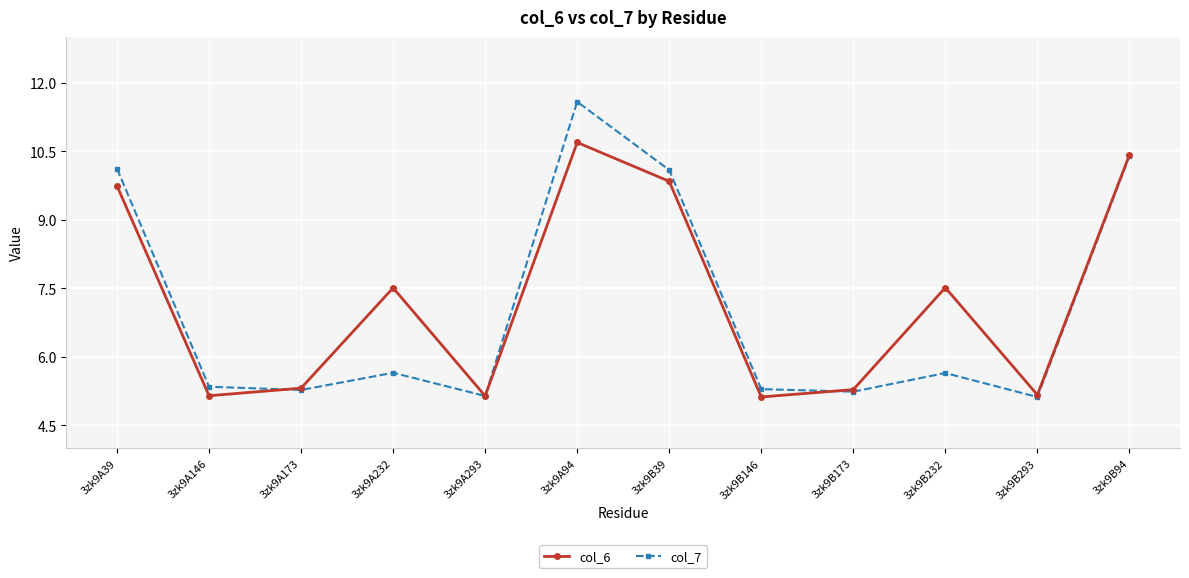

Does the chart display data point markers on the line(s)?

Yes